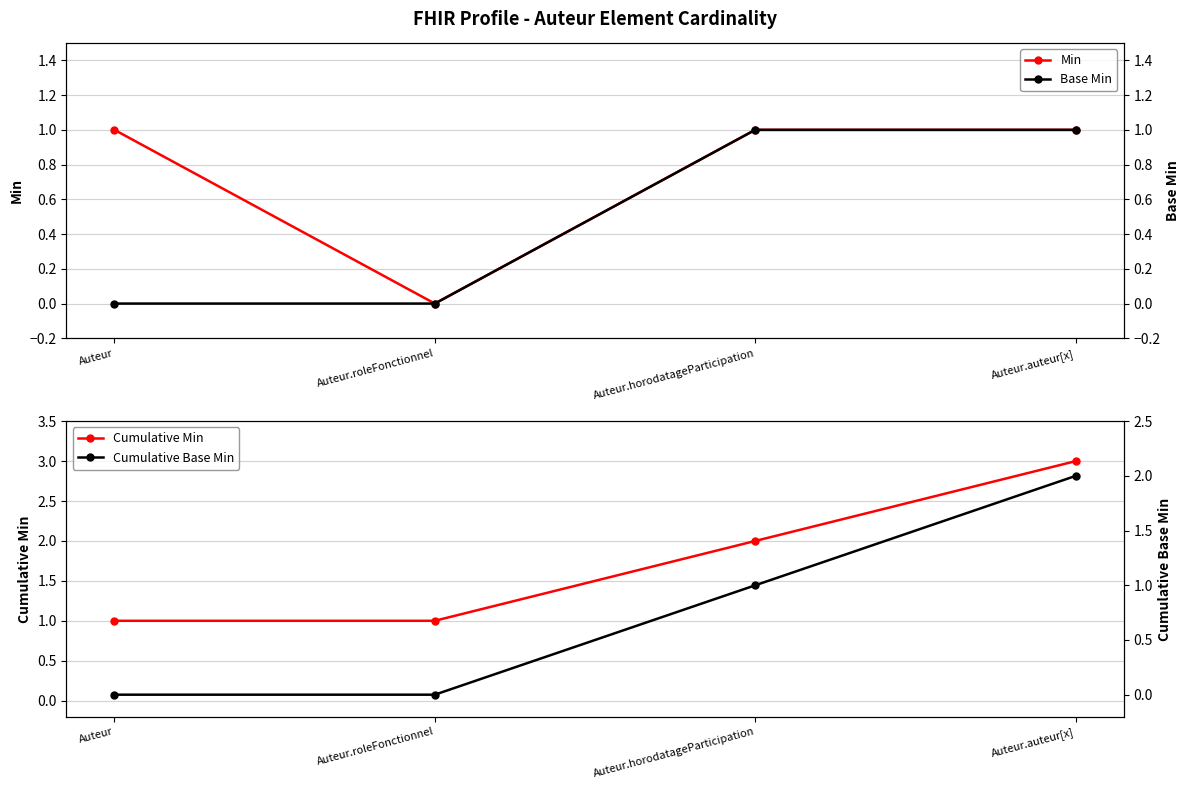

How many values in the Cumulative Min series are below 2?

2